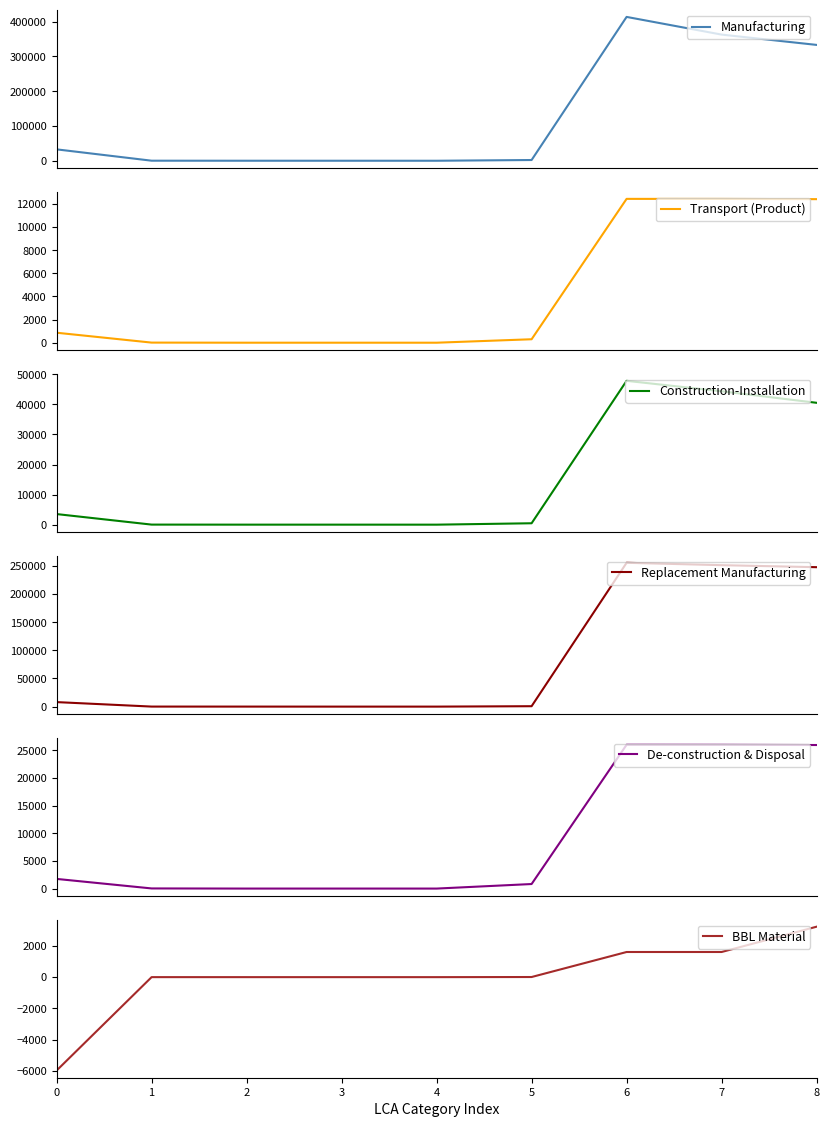

How many distinct data groups are displayed?

6